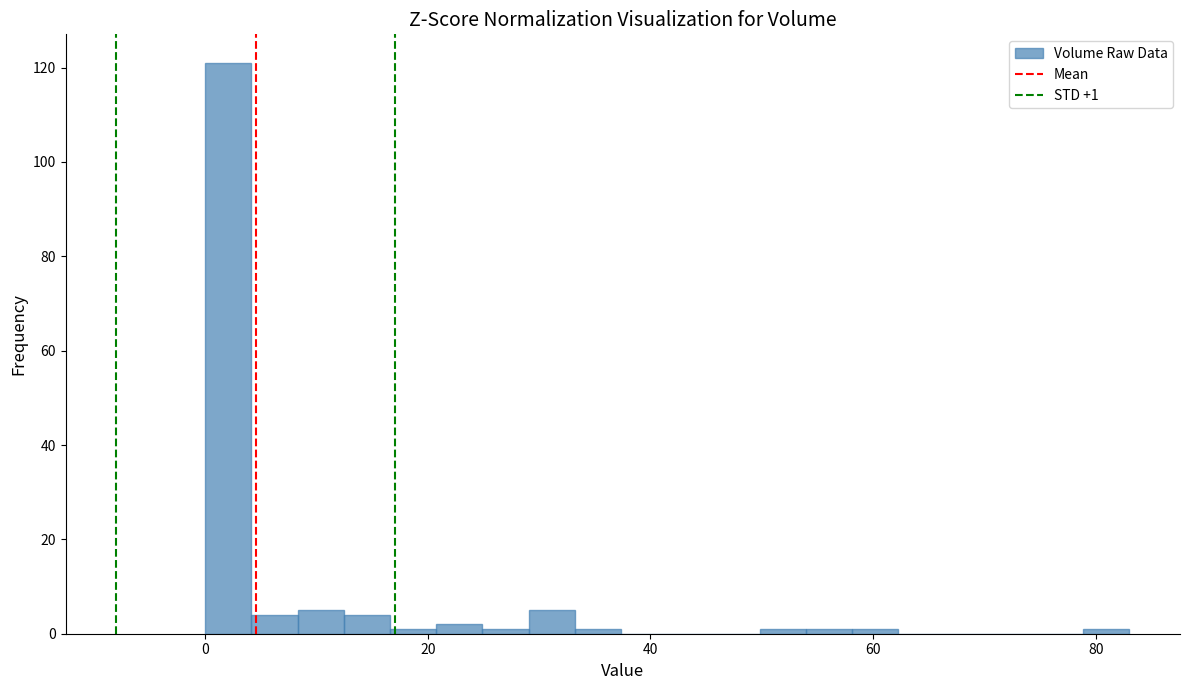

Around what value on the x-axis is the tallest bar? Give the approximate position of its centre, as read against the axis.

2